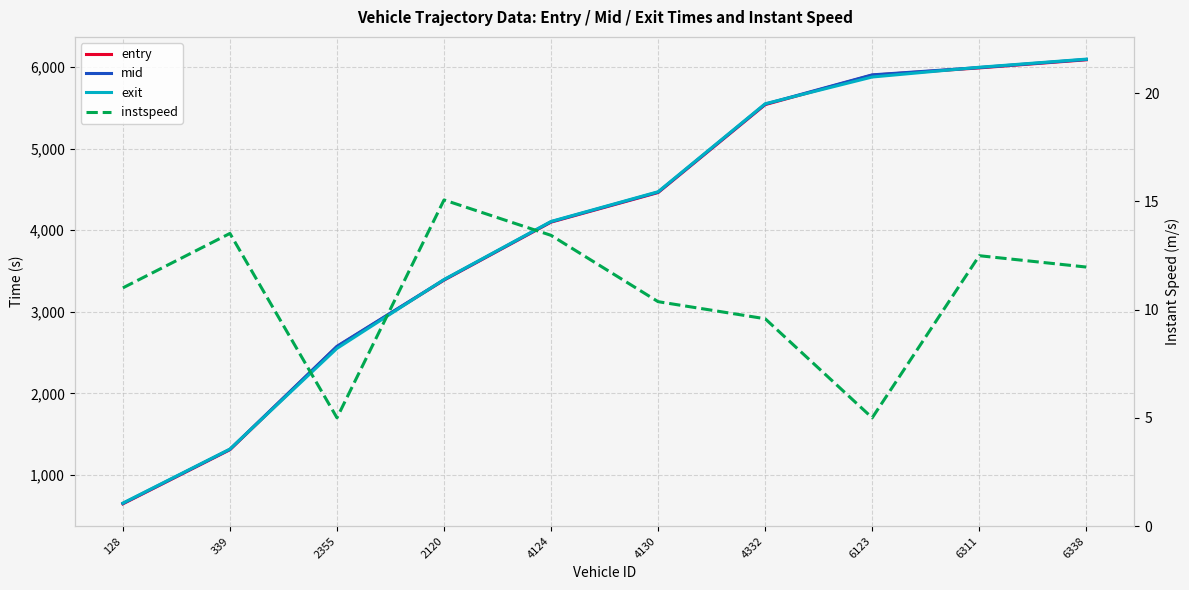

Reading right to left, extract all data points from this chart.

entry: 6089.5	5990.0	5900.6	5539.9	4462.3	4099.8	3389.1	2573.5	1310.2	646.9
mid: 6093.5	5994.0	5904.6	5545.2	4467.1	4104.1	3392.6	2577.6	1314.3	651.2
exit: 6097.5	5997.9	5878.3	5550.5	4472.2	4108.0	3396.1	2551.8	1318.0	655.6
instspeed: 12.0	12.5	5.0	9.6	10.4	13.4	15.1	5.0	13.5	11.0